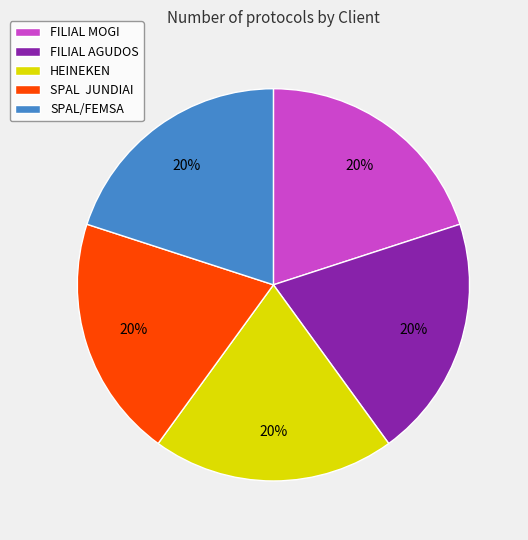

Is the sum of FILIAL AGUDOS and FILIAL MOGI greater than half?

No